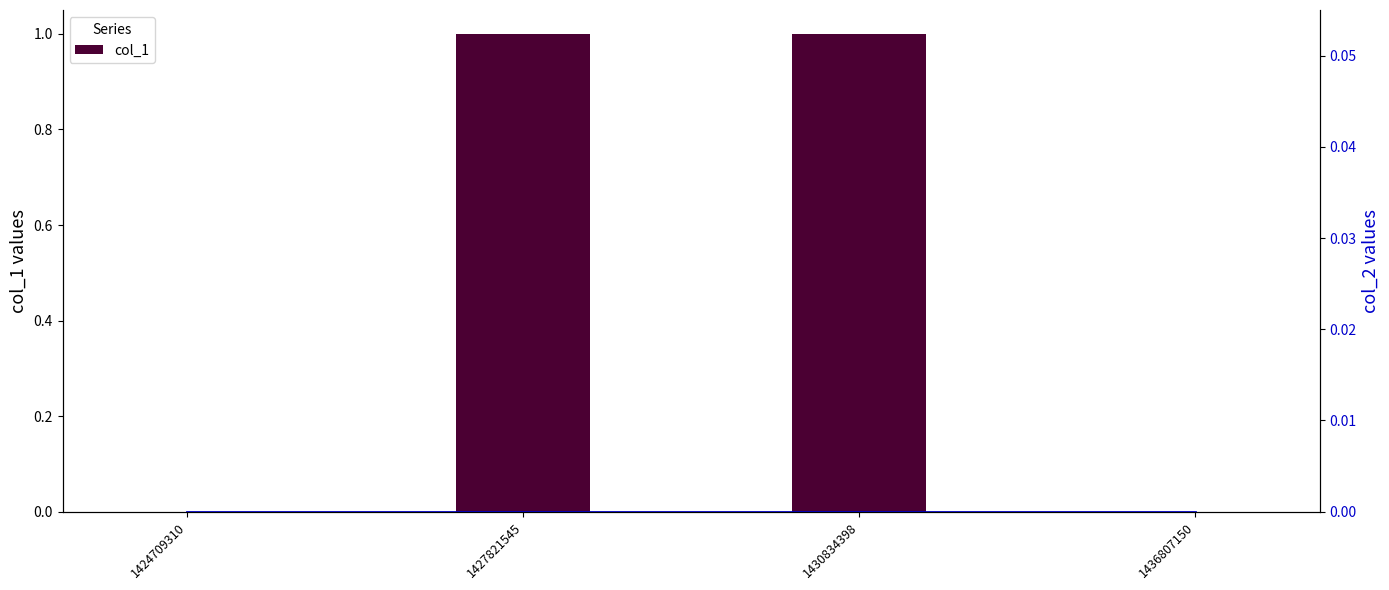

Reading right to left, extract all data points from this chart.

col_1: 0	1	1	0
col_2: 0	0	0	0